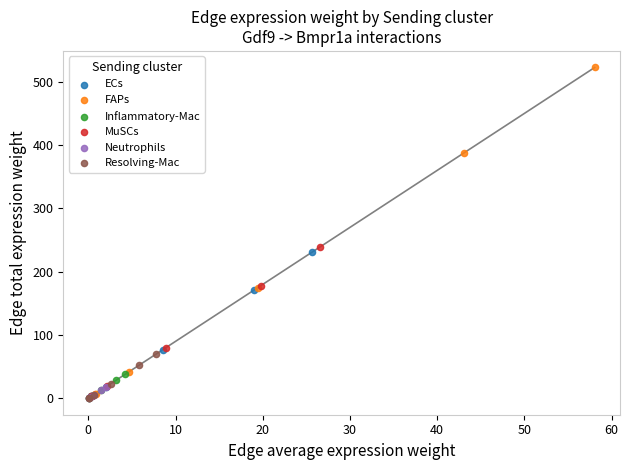

Which series has the widest spread of Y values?

FAPs